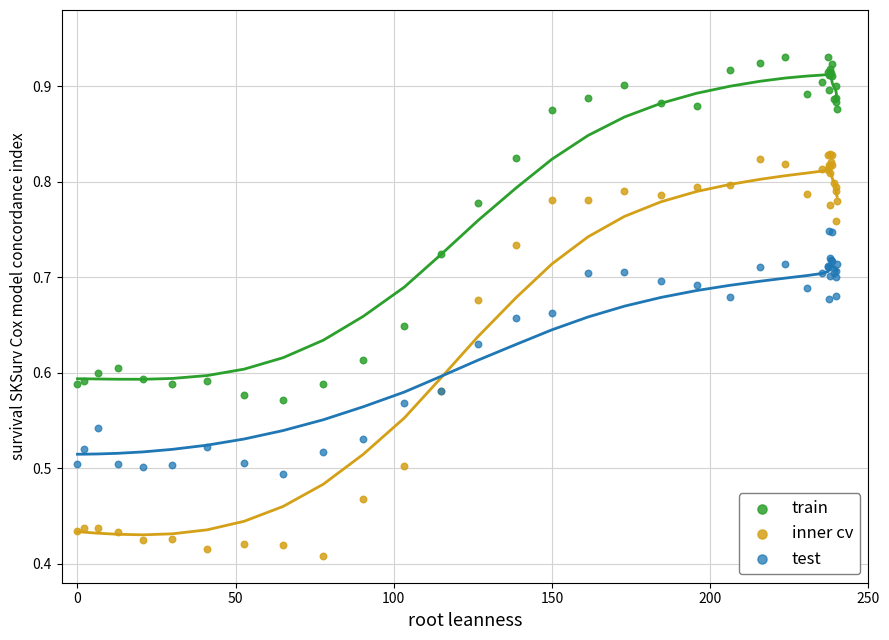

What is the X range (max minus min) for the scatter plot?

240.1